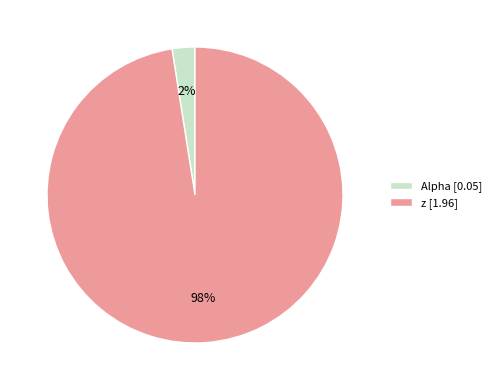

To the nearest percent, what is the average slice percentage?

50%